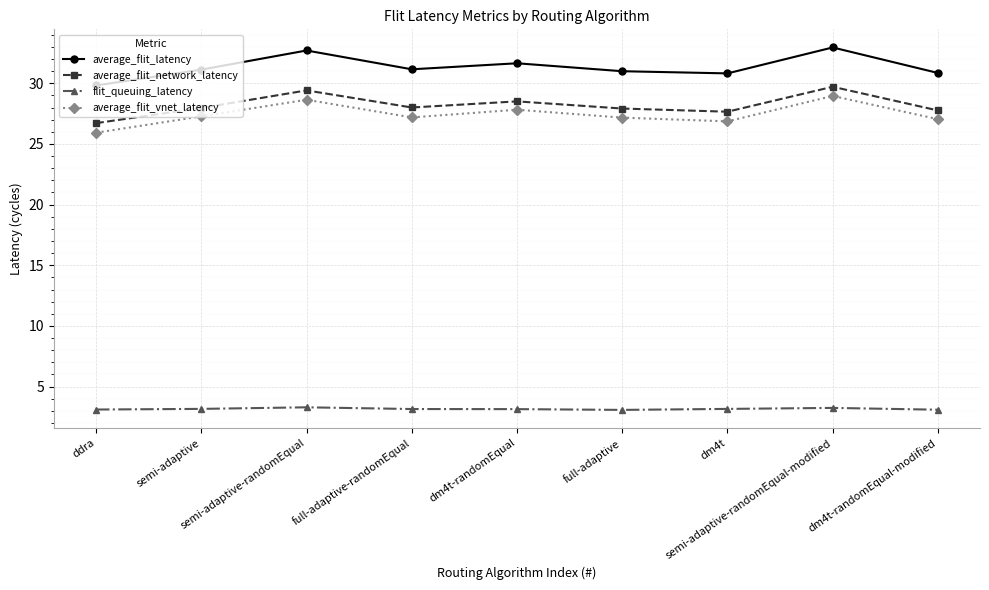

The value of average_flit_network_latency at dm4t-randomEqual is 12.7. True or false?

False